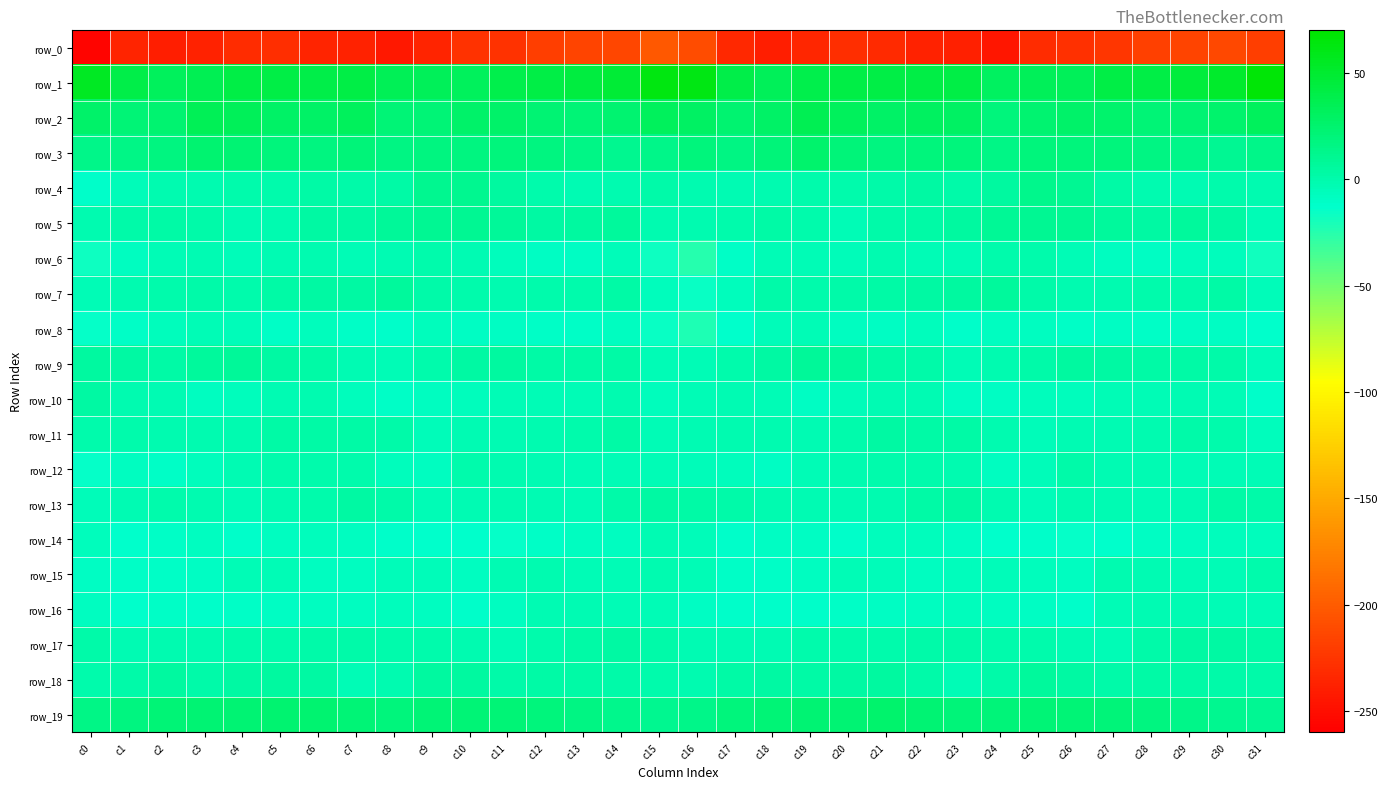

What is the sum of all row_3 values?

566.5